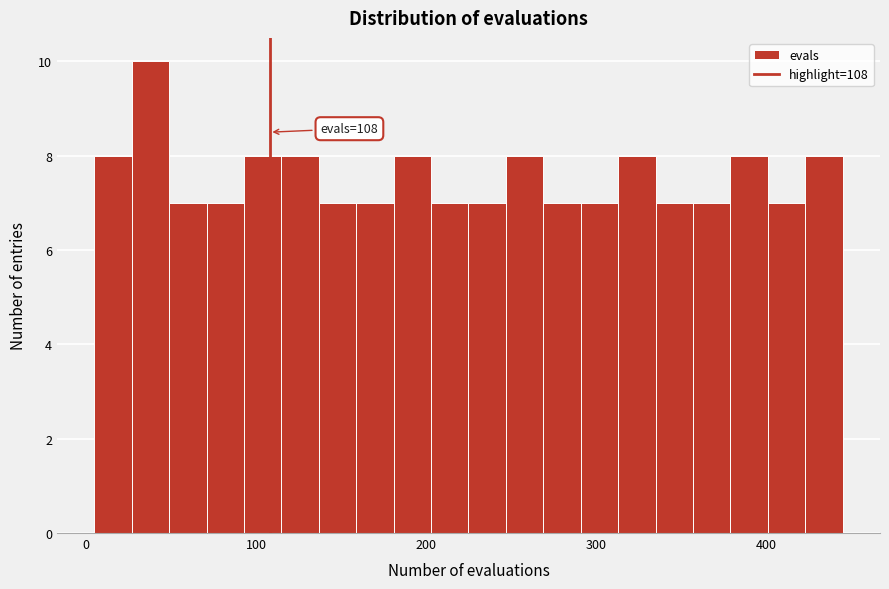

Read against the x-axis, roughly where is the centre of the tallest bar?

40